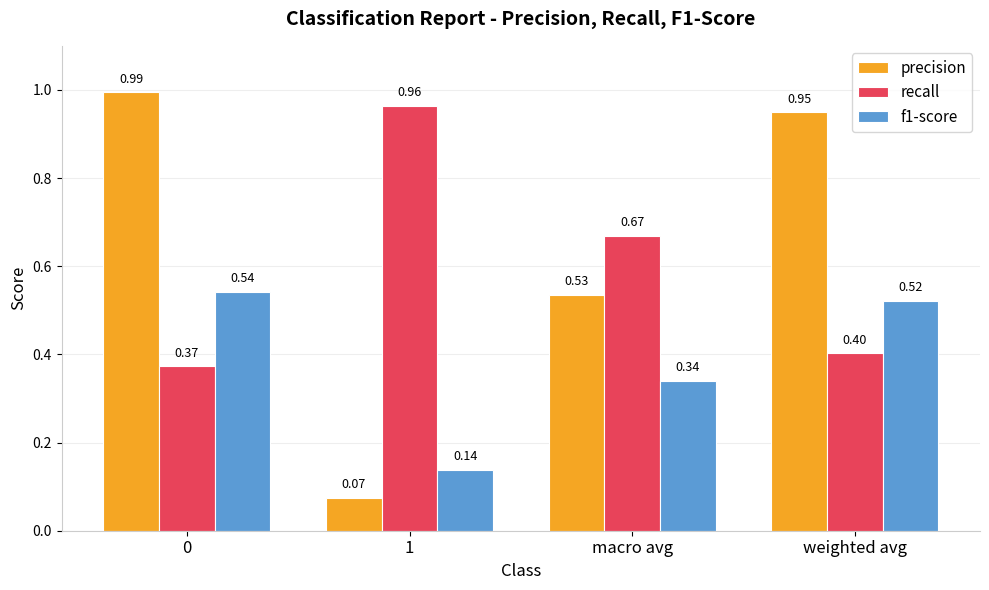

Which series has the largest total across all categories?

precision